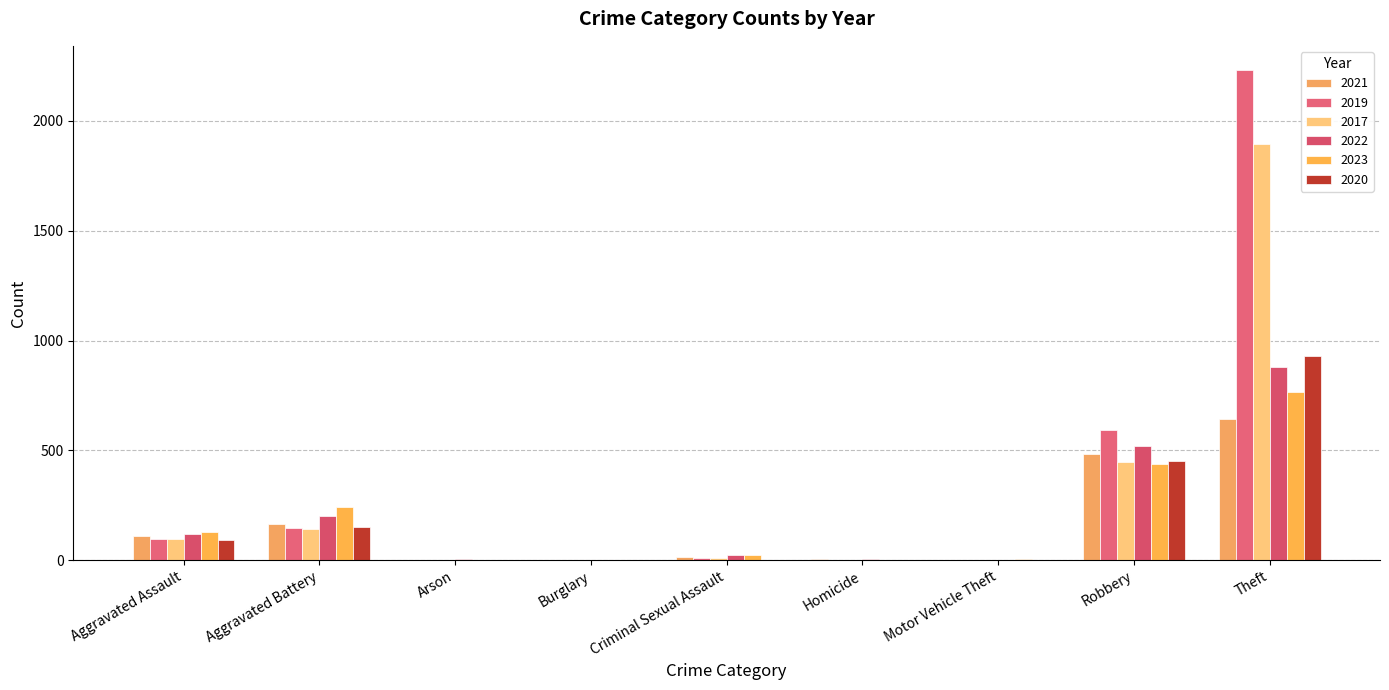

What is the difference between the highest and lowest values at Robbery?

151